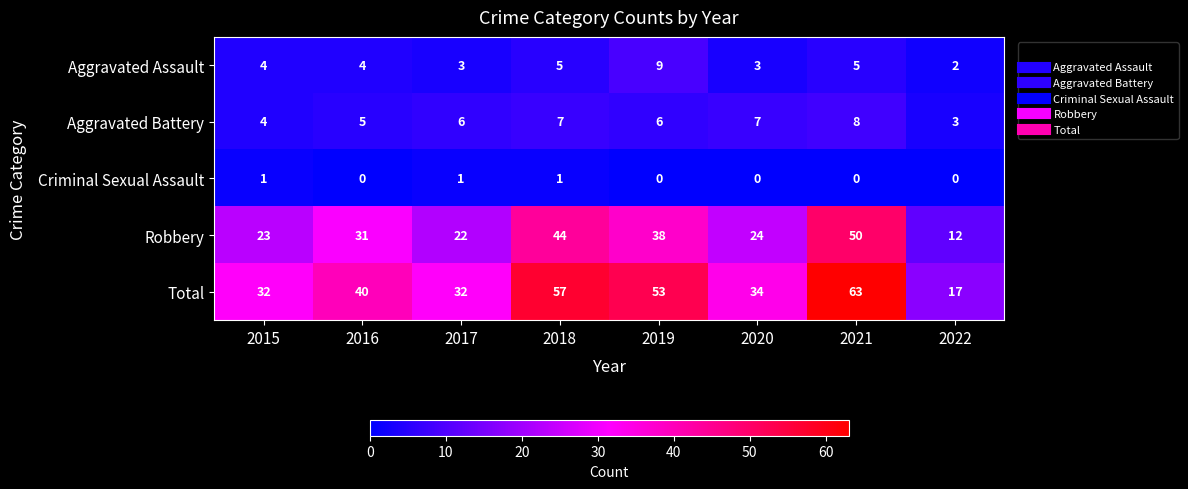

Is it true that Total equals 34 at 2020?

True